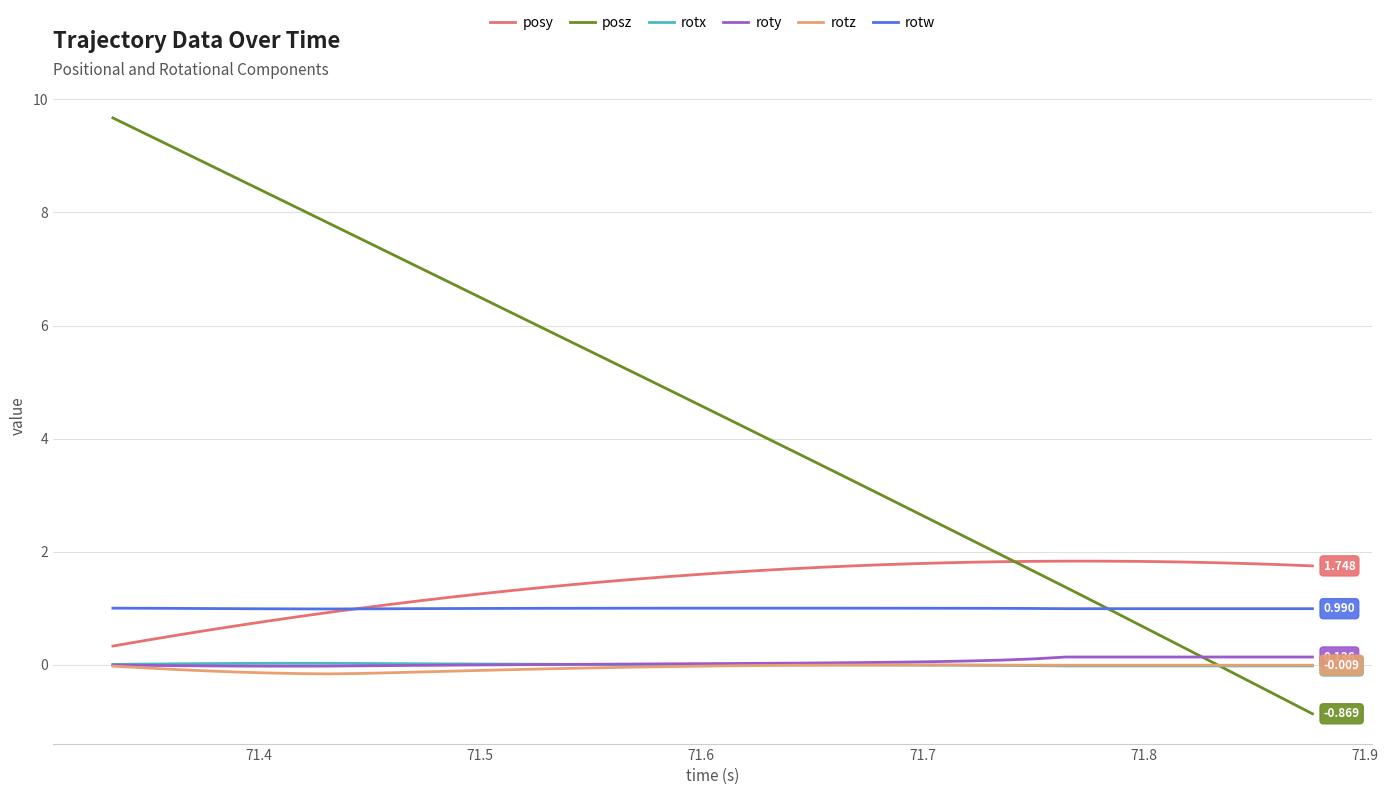

After their last crossing, which series has the higher values: posz or rotw?

rotw